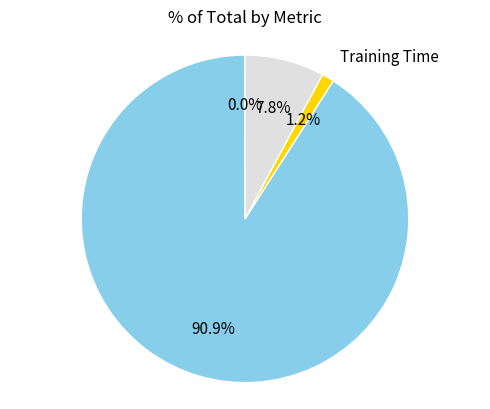

Does any single category account for the majority?

Yes